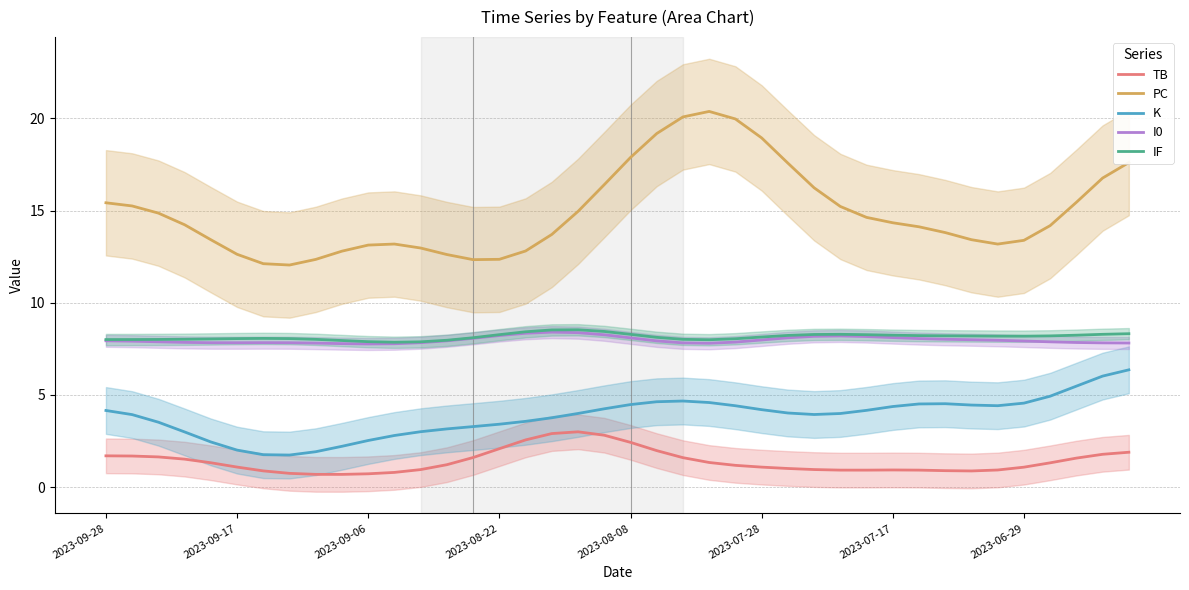

What are all the series names shown in the legend?

TB, PC, K, I0, IF